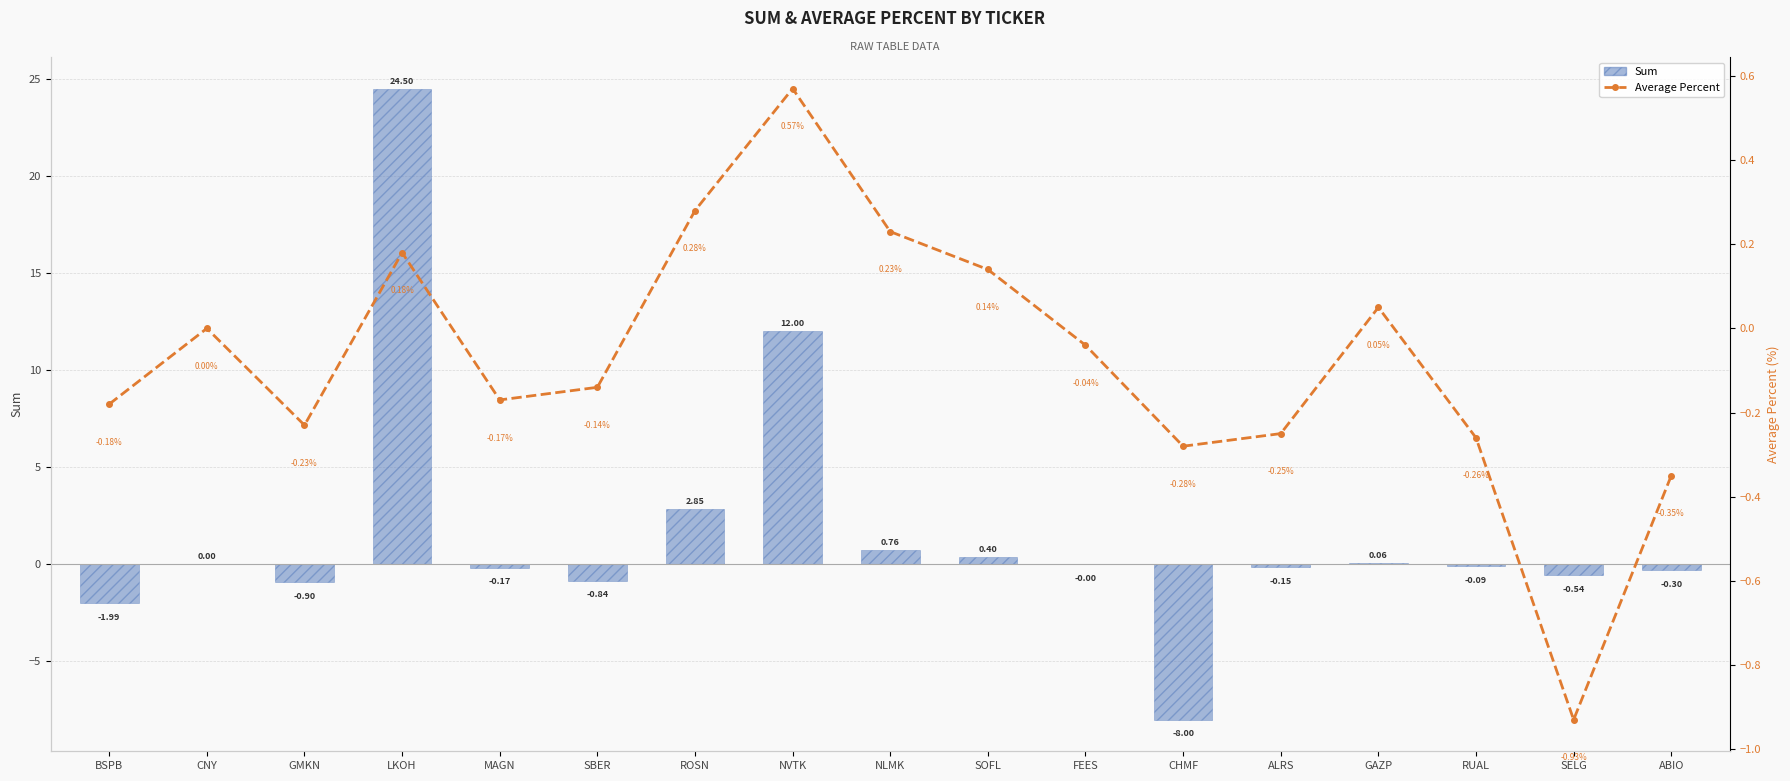

Does the chart contain stacked bars?

No